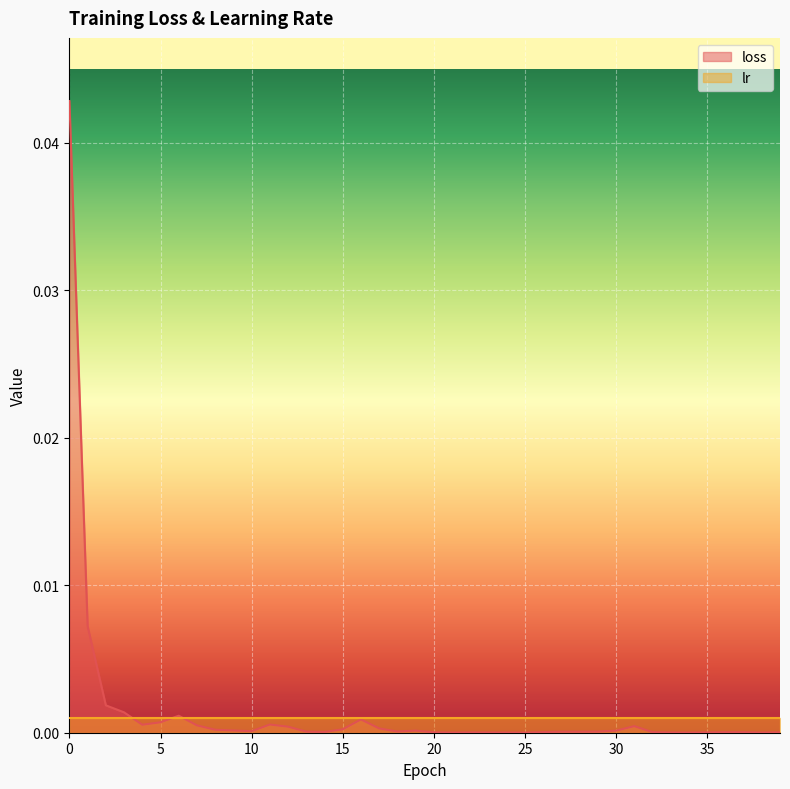

Where is the first local minimum?

4